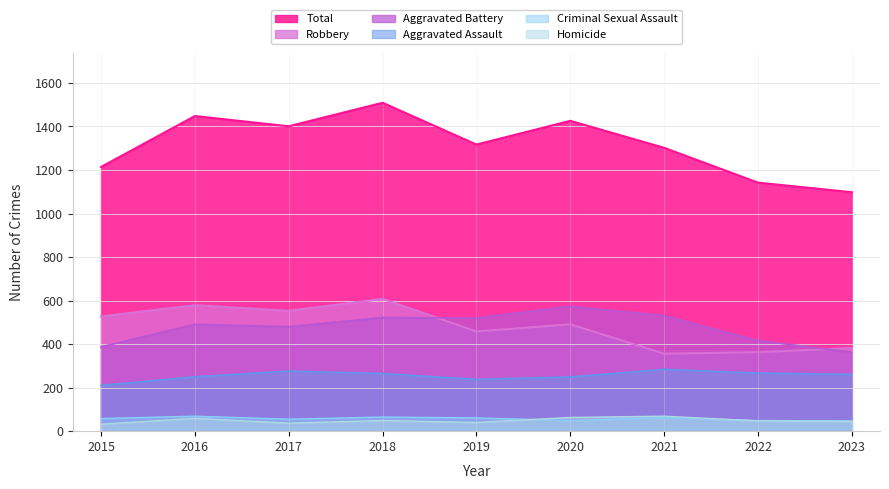

What is the maximum value shown in the chart?

1509